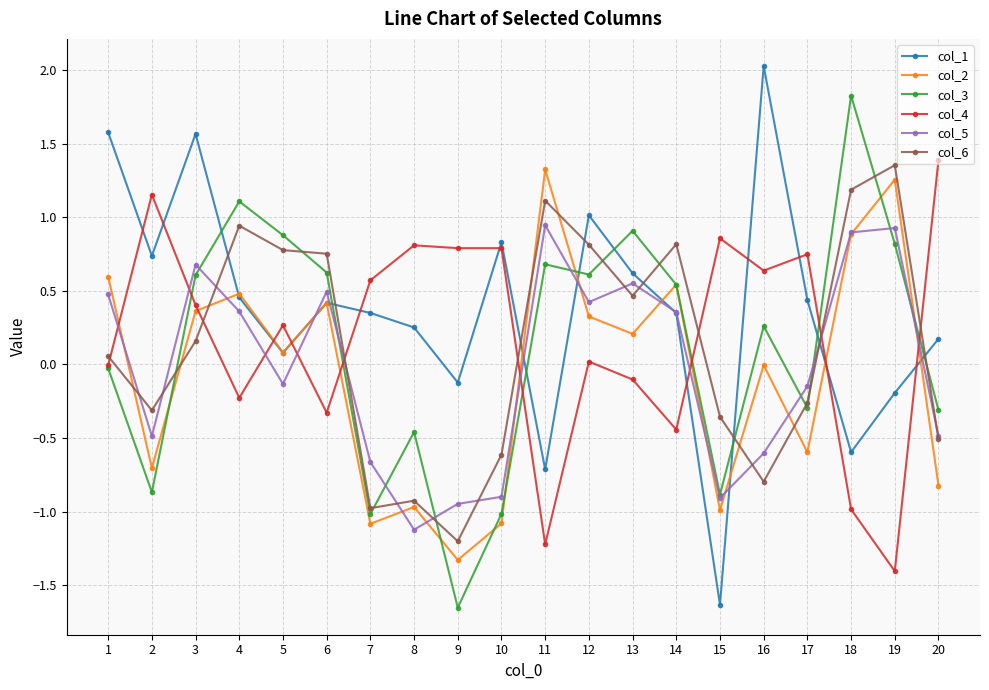

Which series changed the most between 7 and 13?

col_3